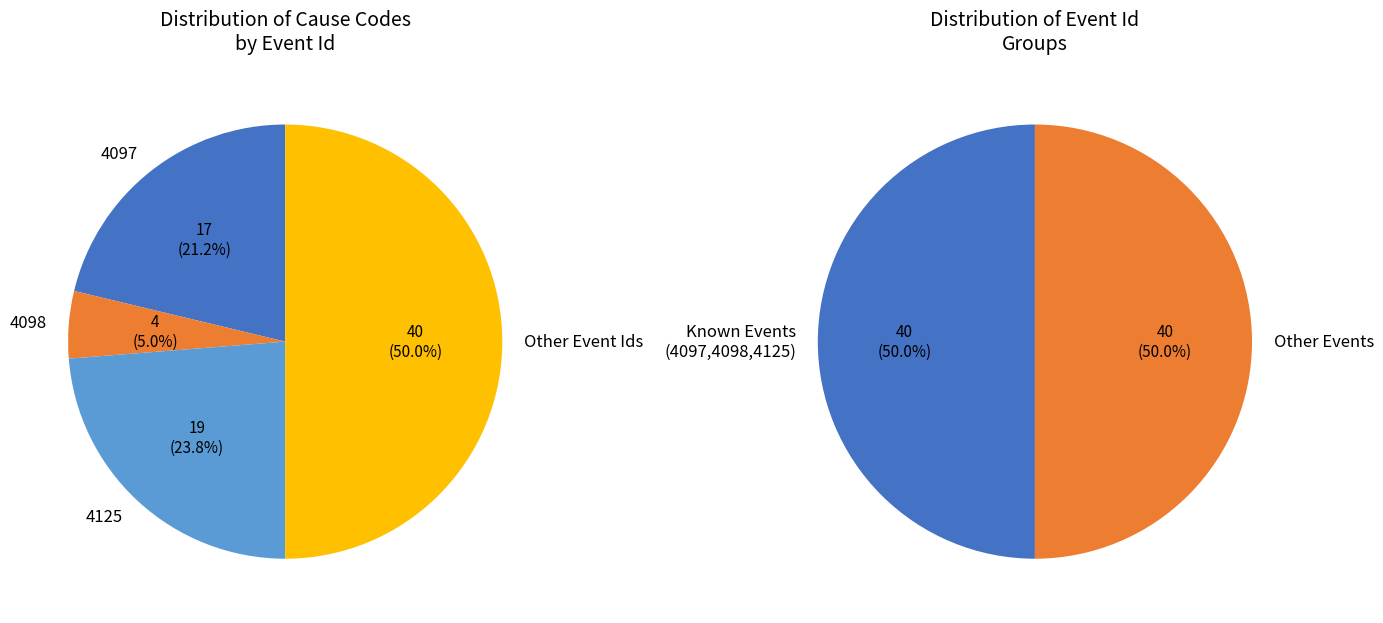

What is the largest slice in the pie chart?

other